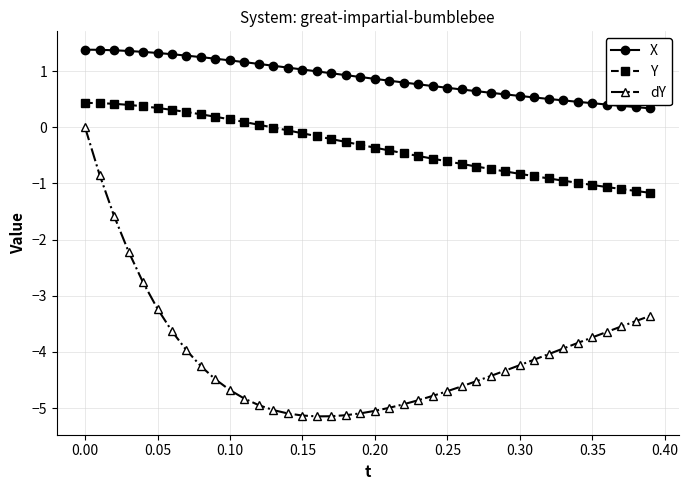

Which series has the largest total across all categories?

X